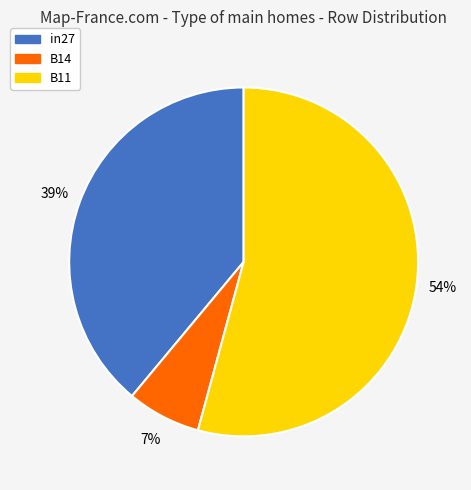

To the nearest percent, what is the average slice percentage?

33%